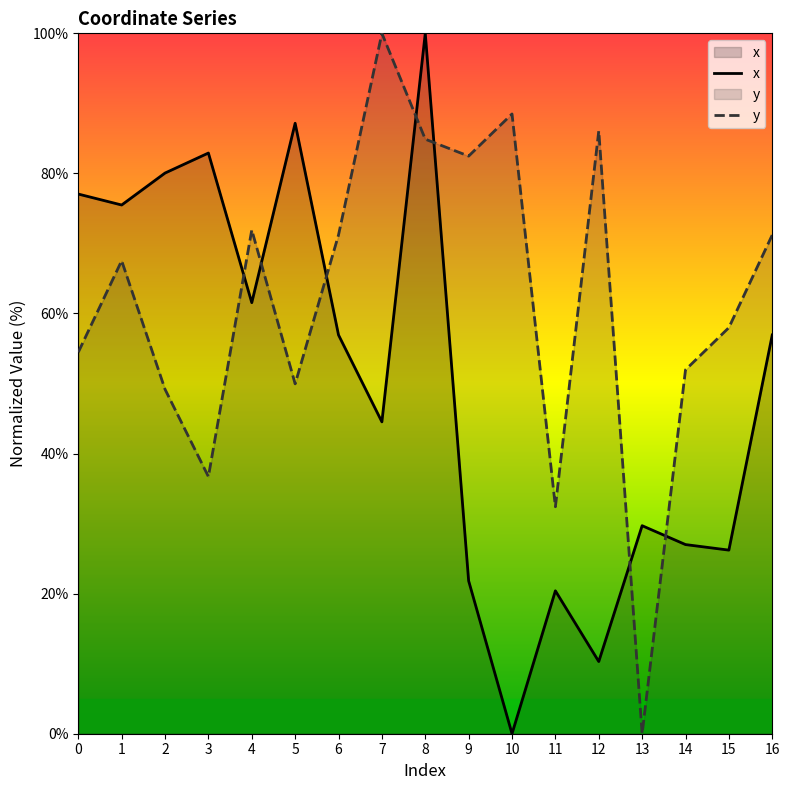

What is the highest value of the x series?

100.0